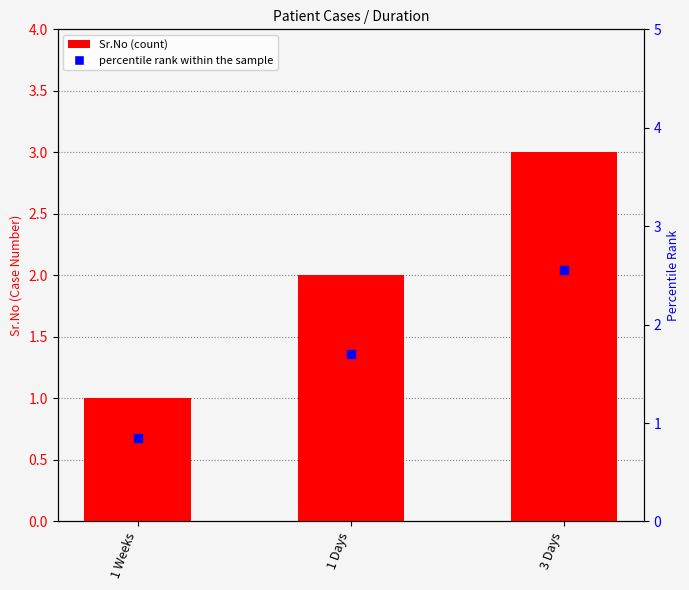

Which series reaches the minimum Y coordinate?

percentile rank within the sample